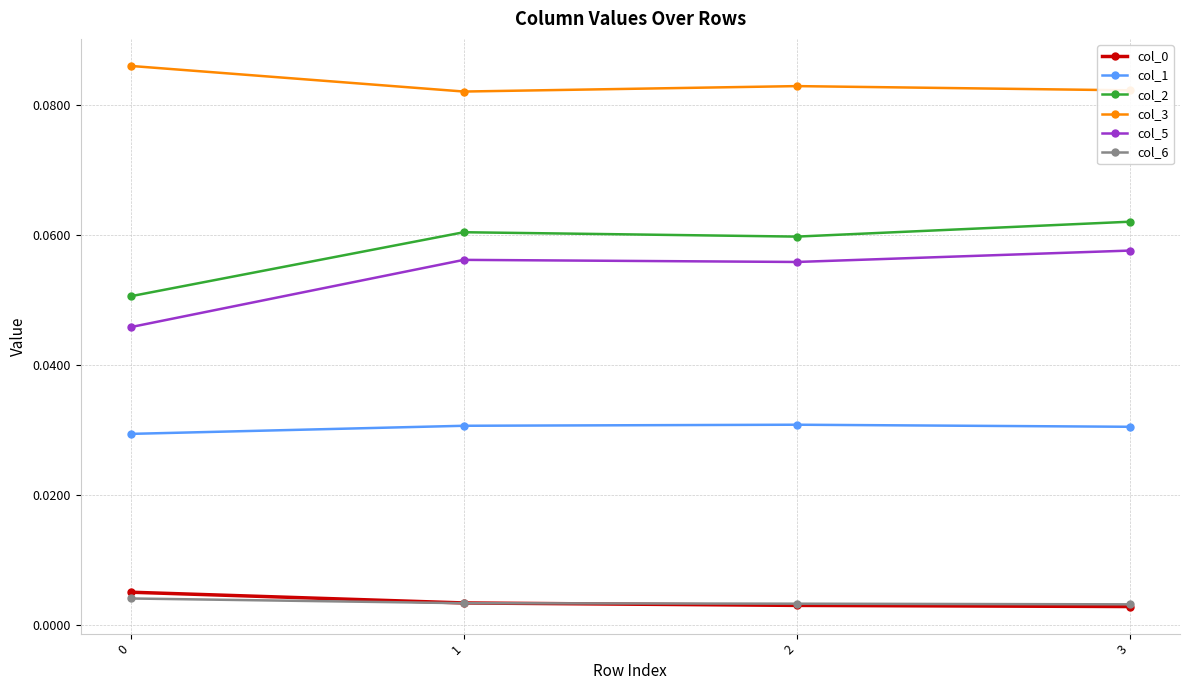

Which series has the largest total across all categories?

col_3